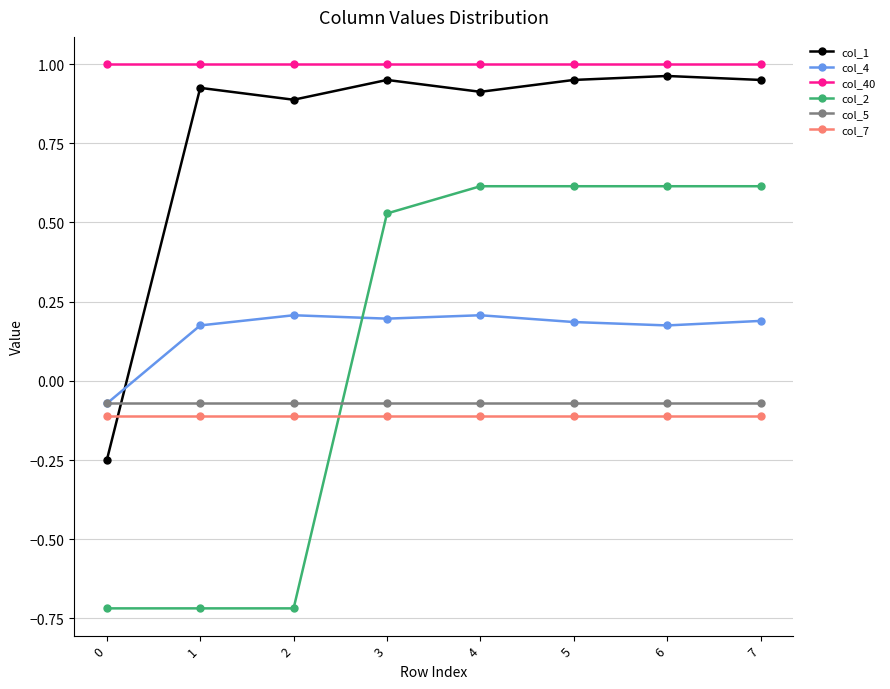

At how many categories does at least one series exceed 0?

8